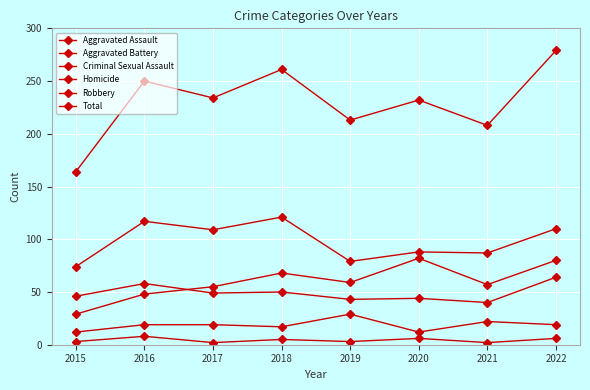

Does the chart have visible grid lines?

Yes